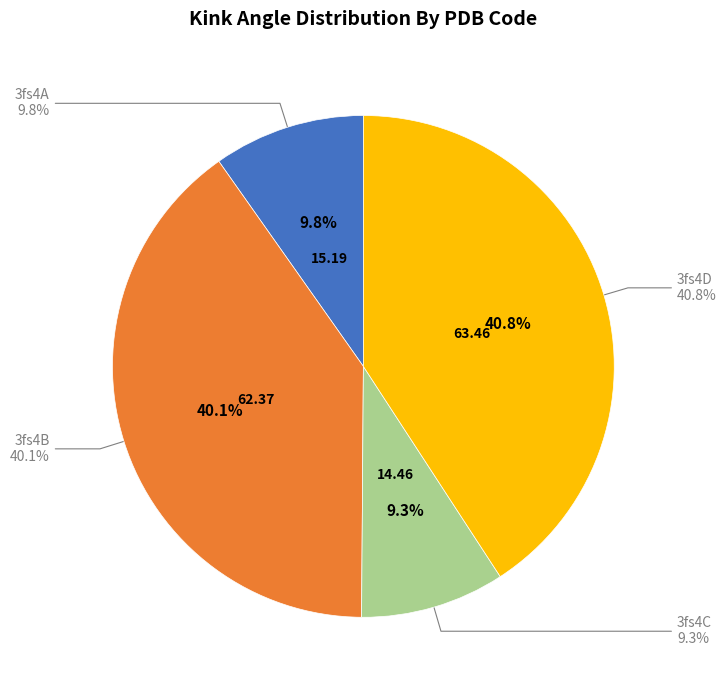

True or false: 3fs4A accounts for 19% of the total.

False